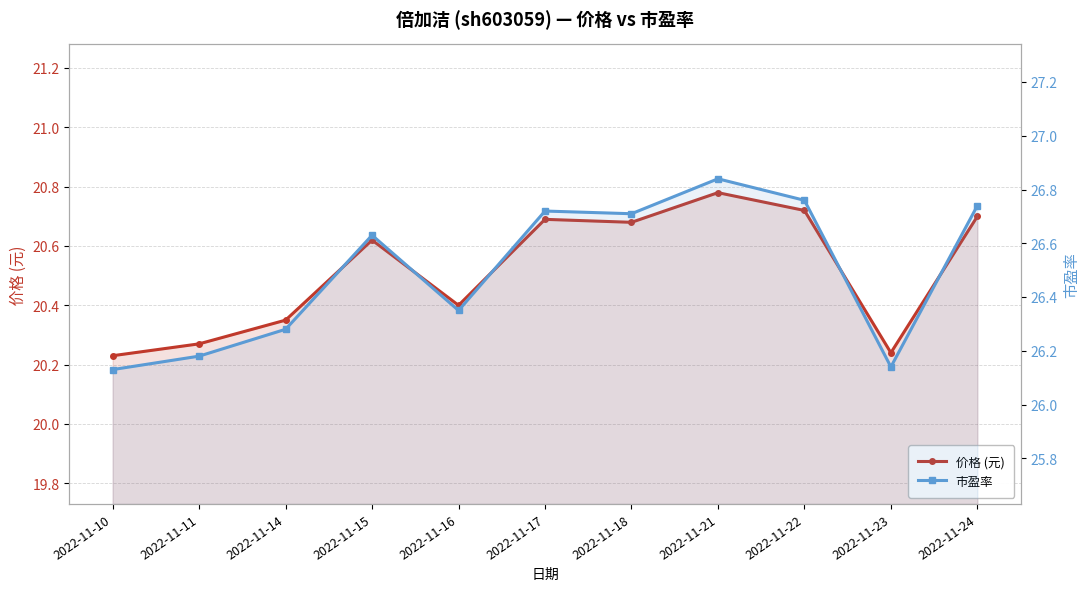

At which label does 市盈率 reach its peak?

2022-11-21